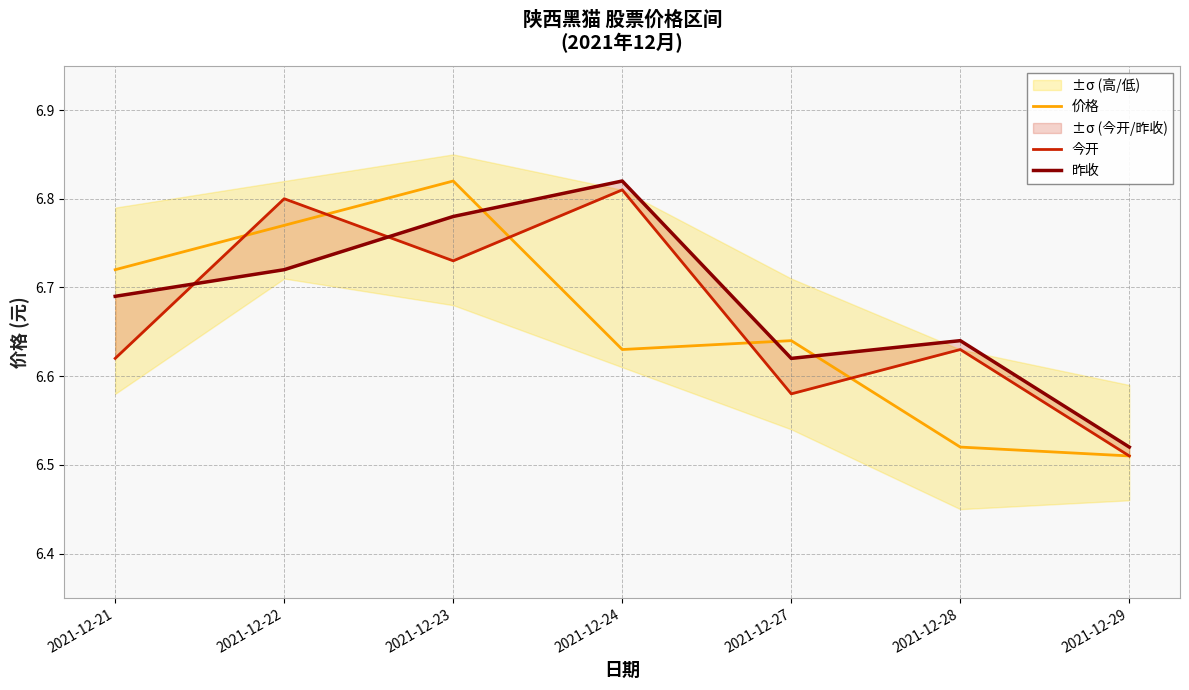

What is the difference between the highest and lowest values at 2021-12-23?

0.1